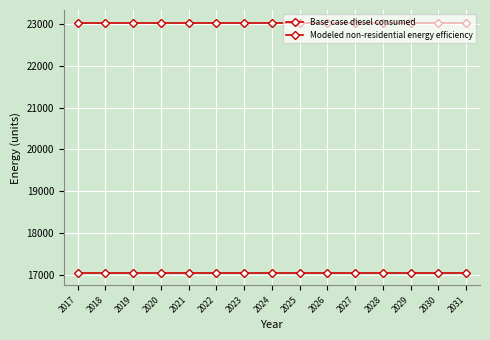

What is the highest value of the Modeled non-residential energy efficiency series?

17048.1